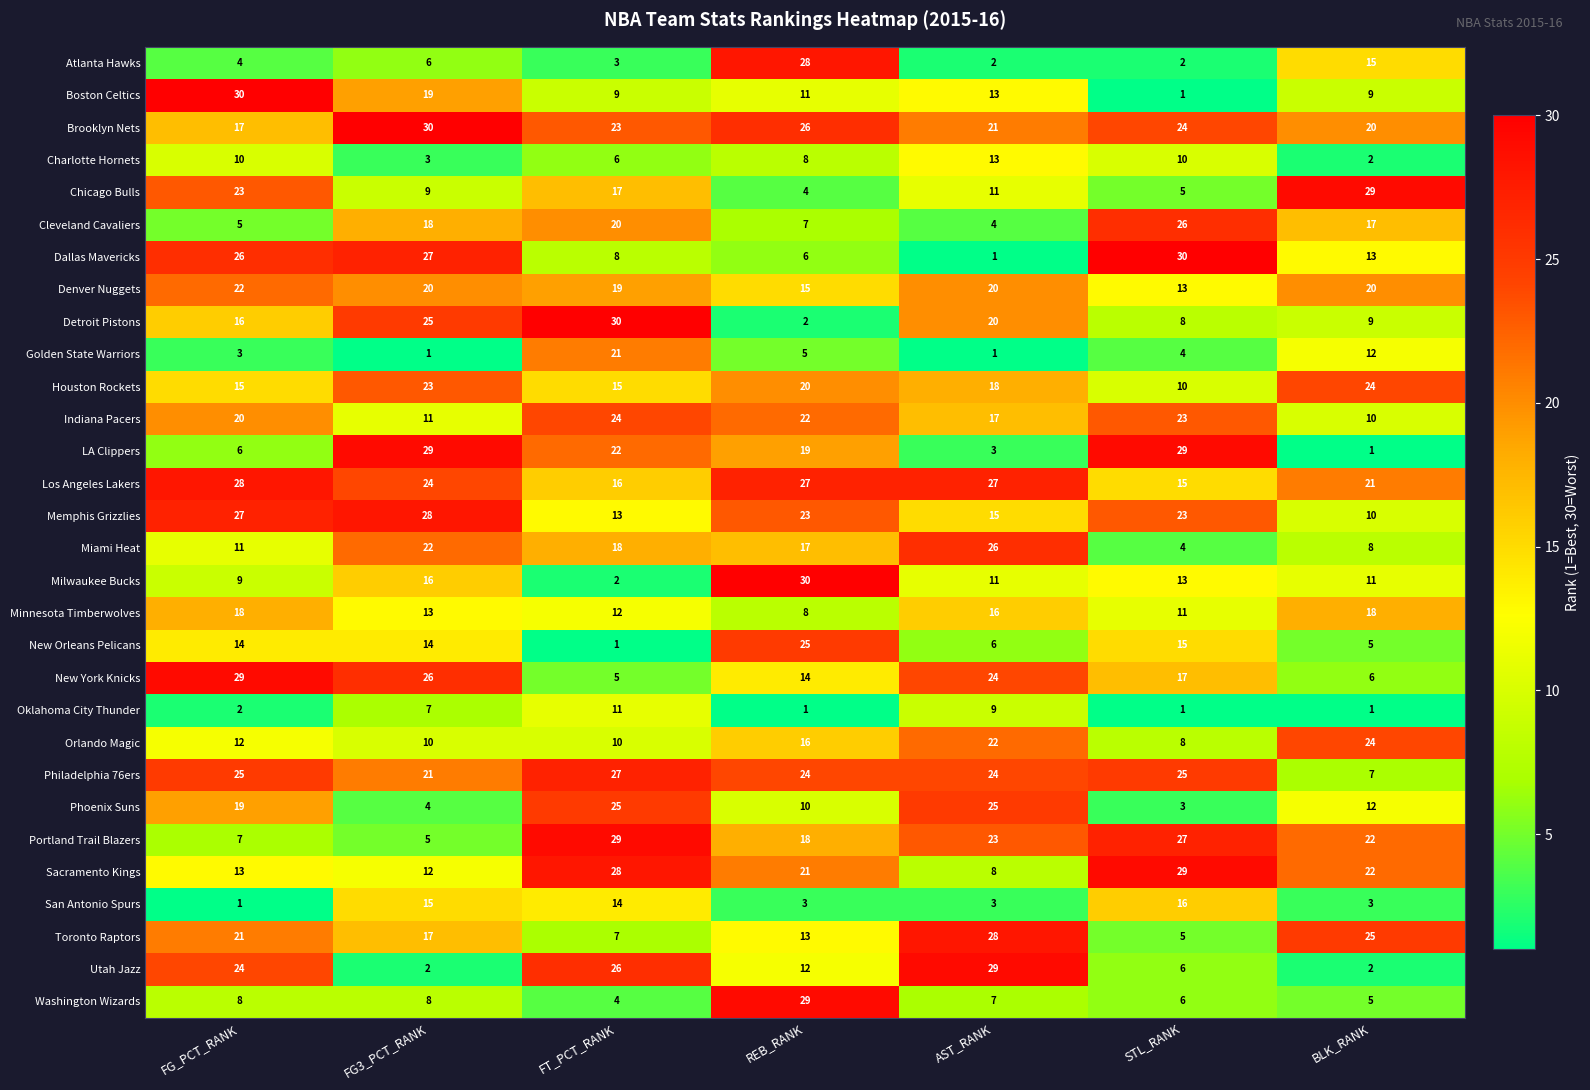

Rank the series at FG3_PCT_RANK from highest to lowest value.

Brooklyn Nets, LA Clippers, Memphis Grizzlies, Dallas Mavericks, New York Knicks, Detroit Pistons, Los Angeles Lakers, Houston Rockets, Miami Heat, Philadelphia 76ers, Denver Nuggets, Boston Celtics, Cleveland Cavaliers, Toronto Raptors, Milwaukee Bucks, San Antonio Spurs, New Orleans Pelicans, Minnesota Timberwolves, Sacramento Kings, Indiana Pacers, Orlando Magic, Chicago Bulls, Washington Wizards, Oklahoma City Thunder, Atlanta Hawks, Portland Trail Blazers, Phoenix Suns, Charlotte Hornets, Utah Jazz, Golden State Warriors